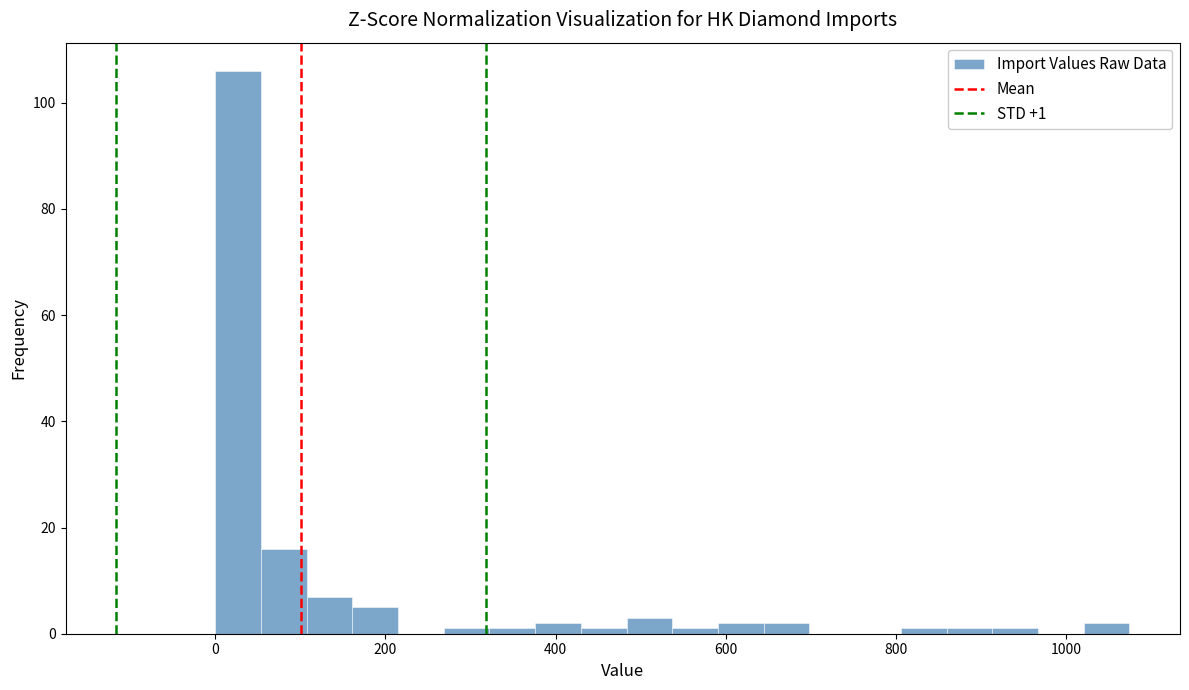

Read against the x-axis, roughly where is the centre of the tallest bar?

20